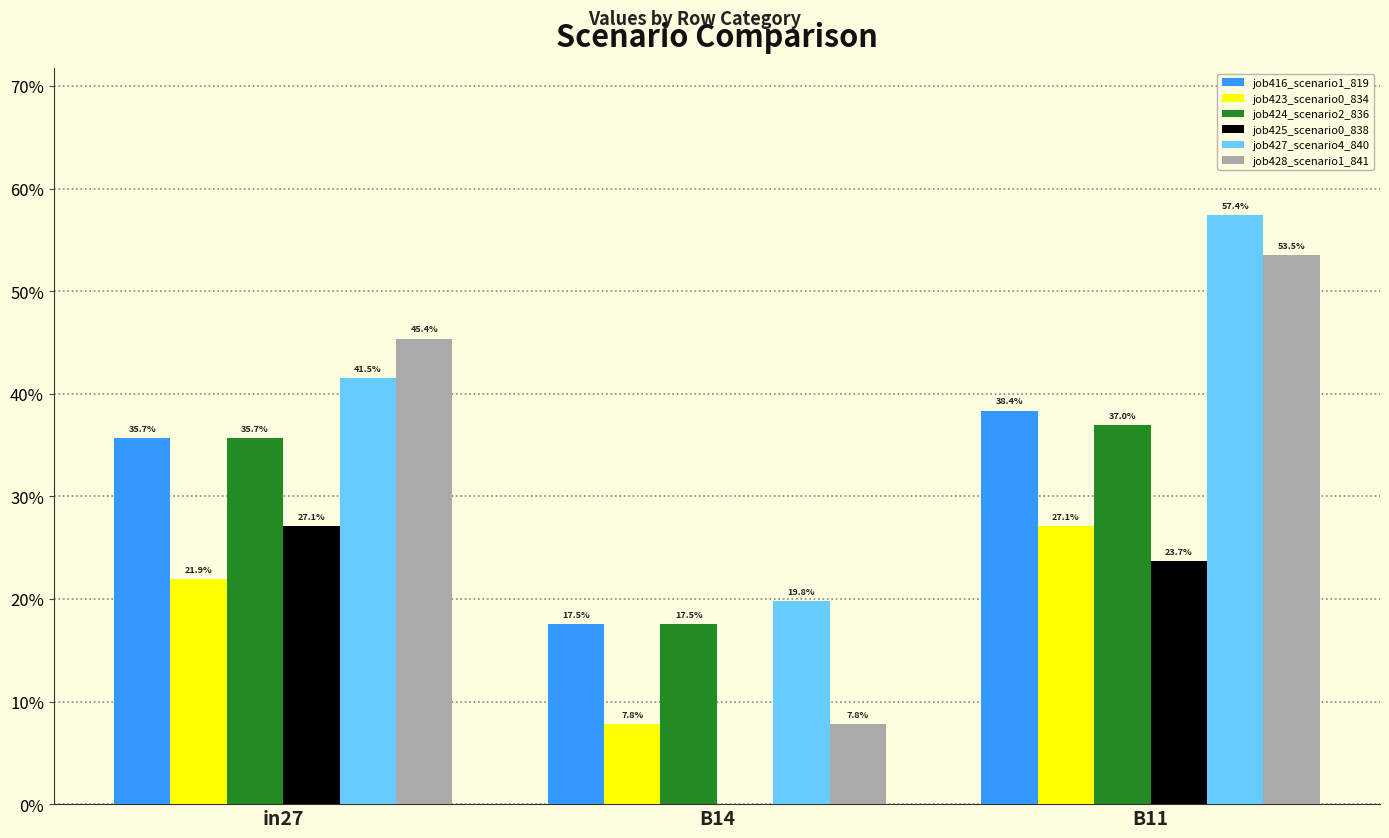

What are all the series names shown in the legend?

job416_scenario1_819, job423_scenario0_834, job424_scenario2_836, job425_scenario0_838, job427_scenario4_840, job428_scenario1_841